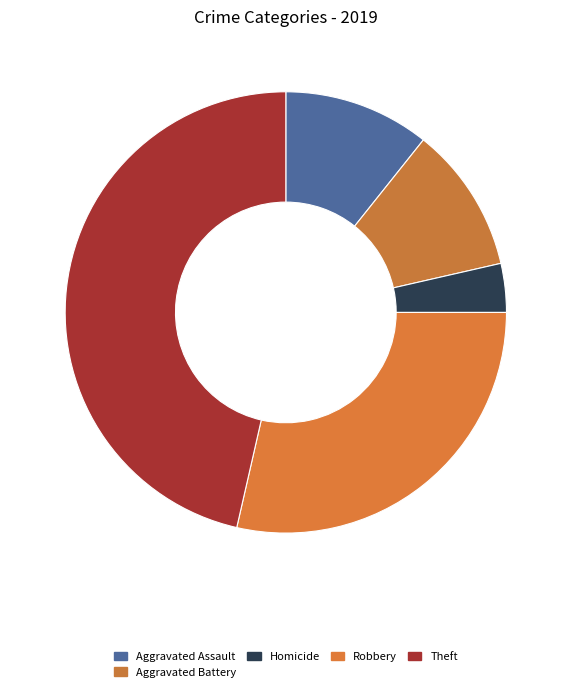

How many segments does this pie chart have?

5